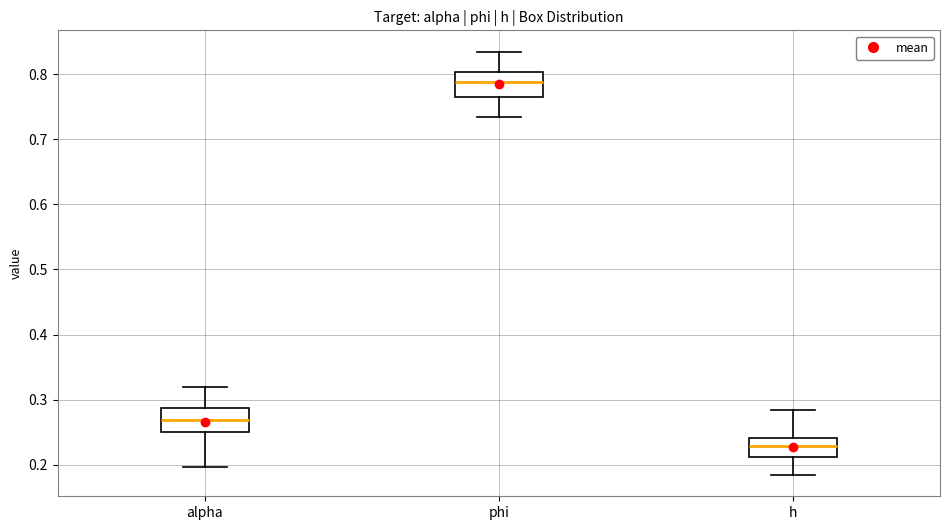

Where does the median line of the box for phi sit on the y-axis? The values are not printed on the chart, so give them approximately, as read against the axis.

0.79